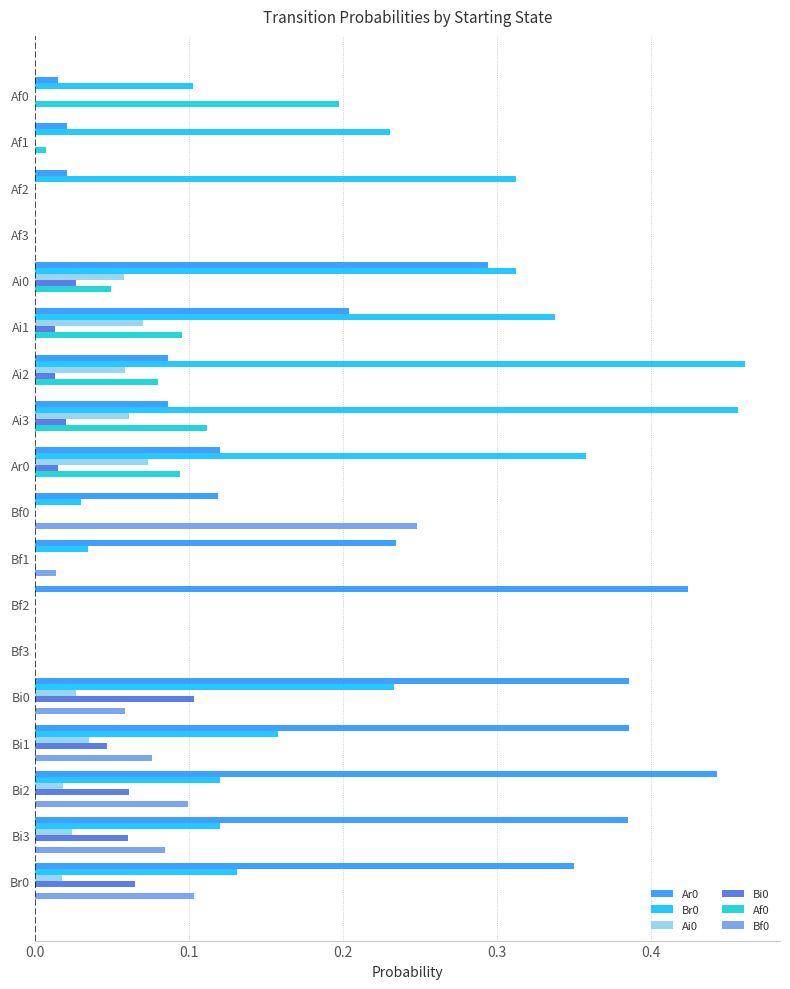

Is the value of Bf0 at Bi3 greater than the value of Ar0 at Af0?

Yes